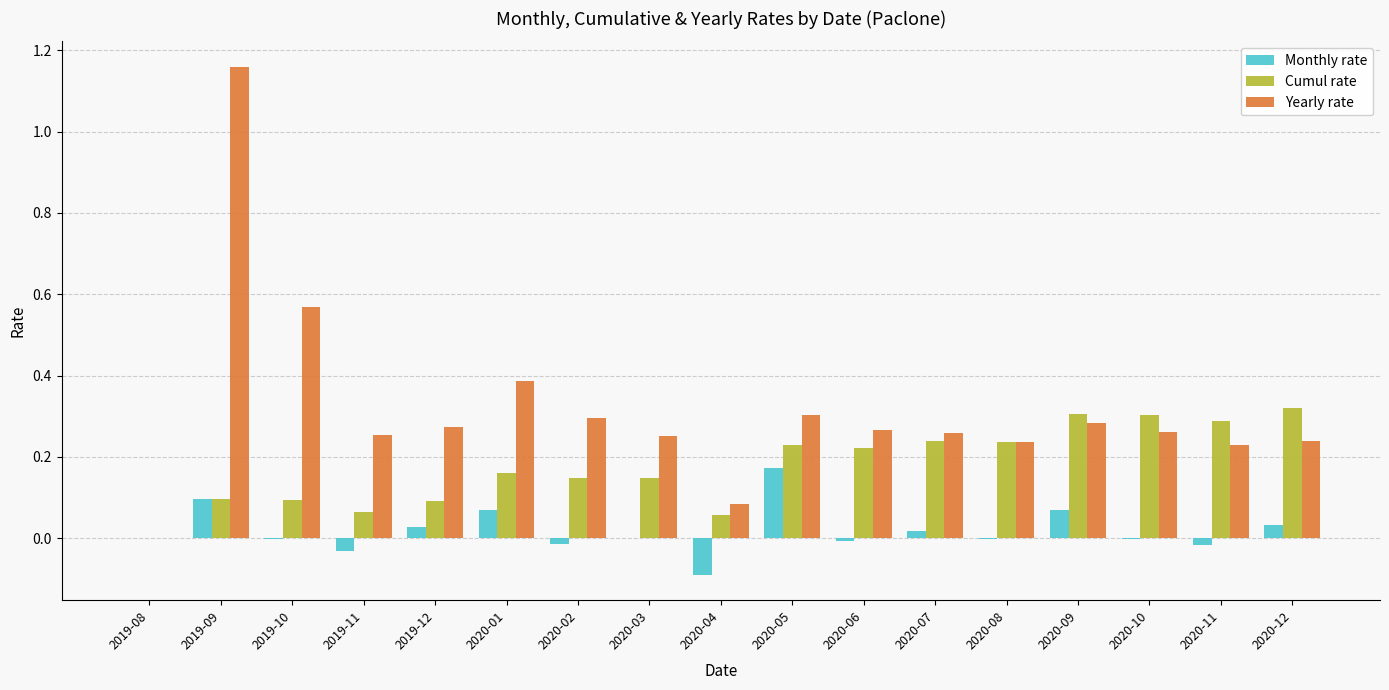

At which category is the sum across all series the highest?

2019-09